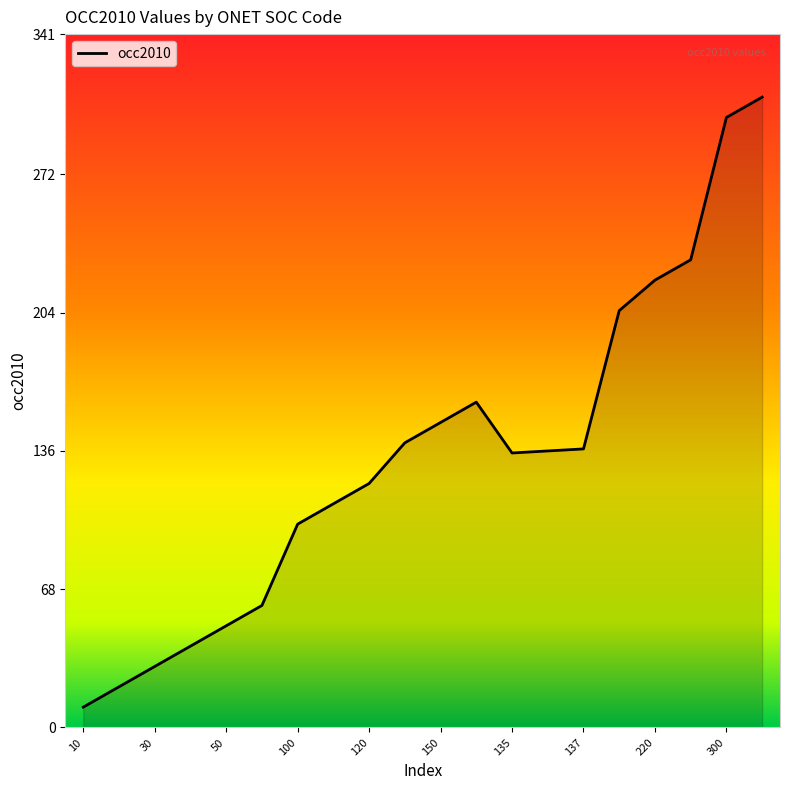

How many values are below 136?

10